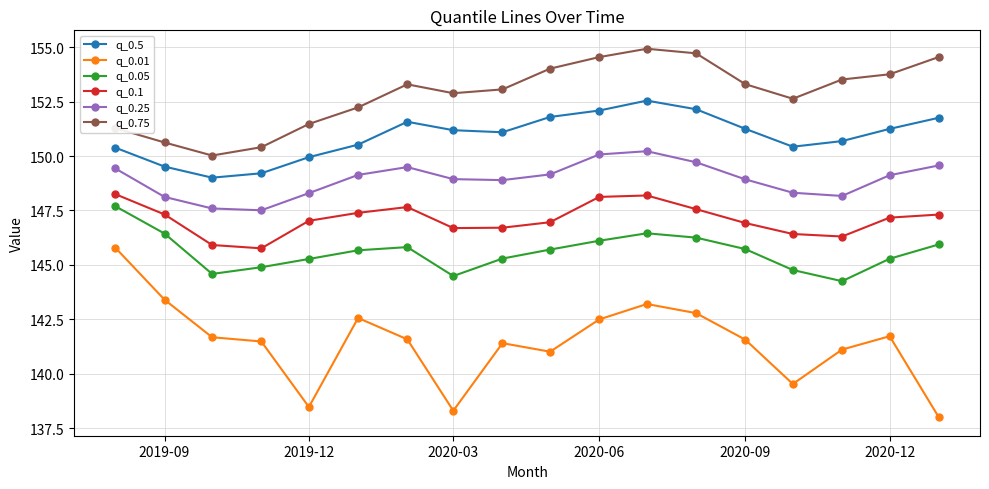

Is this an area chart (filled region under the line)?

No